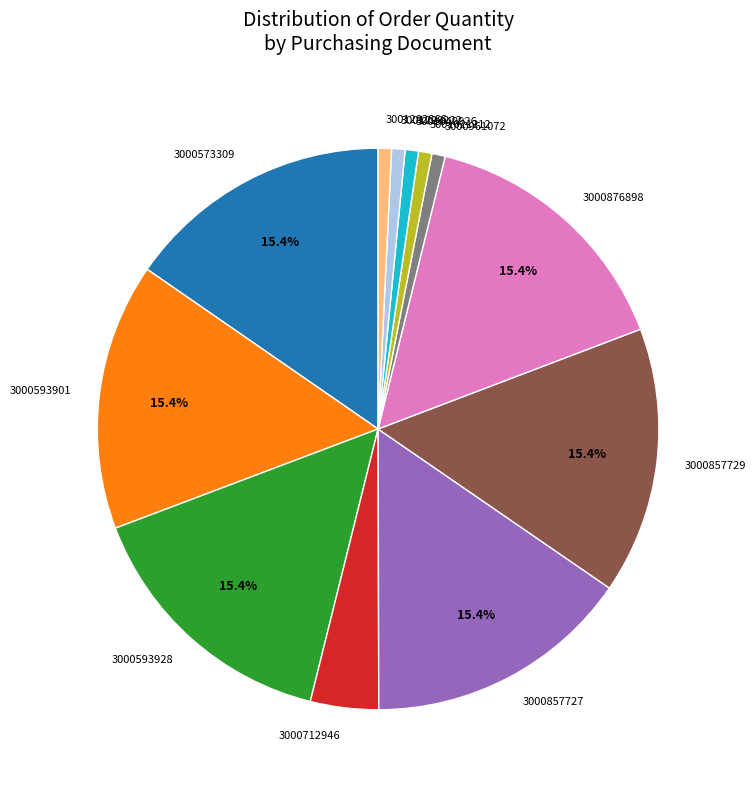

Is the sum of 3001021212 and 3000961072 greater than half?

No